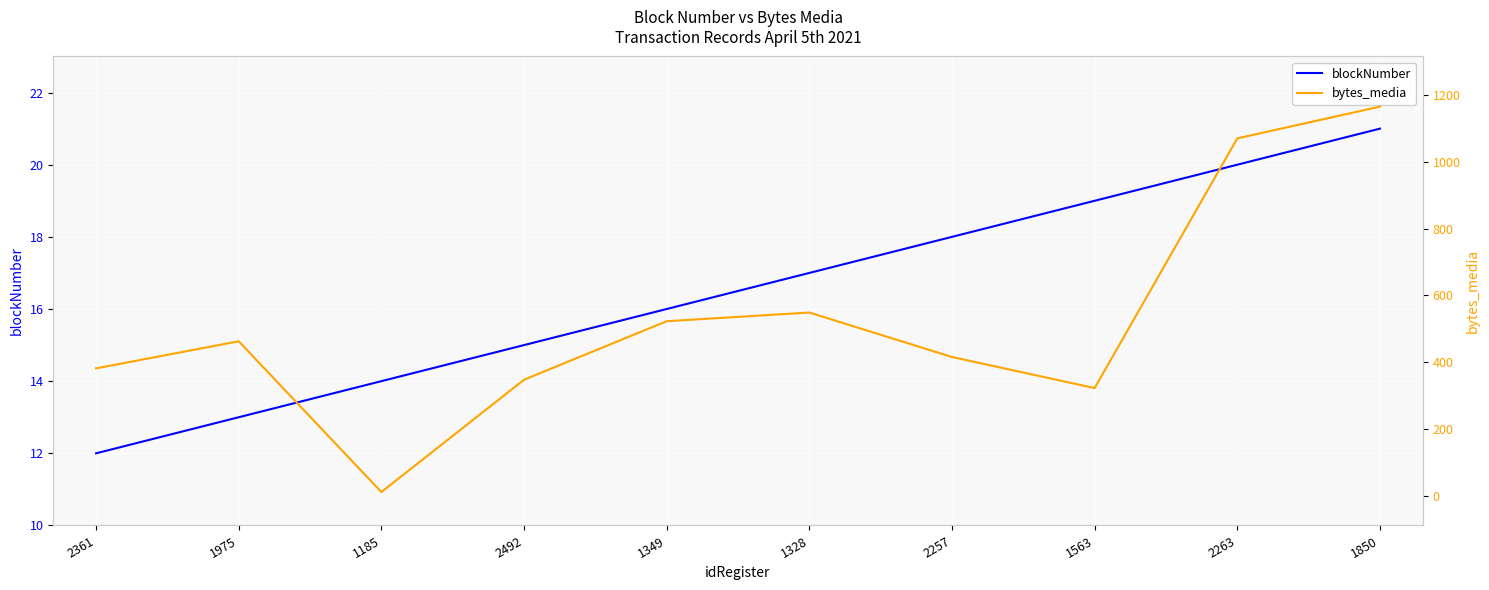

Rank the series by their average value, from highest to lowest.

bytes_media, blockNumber